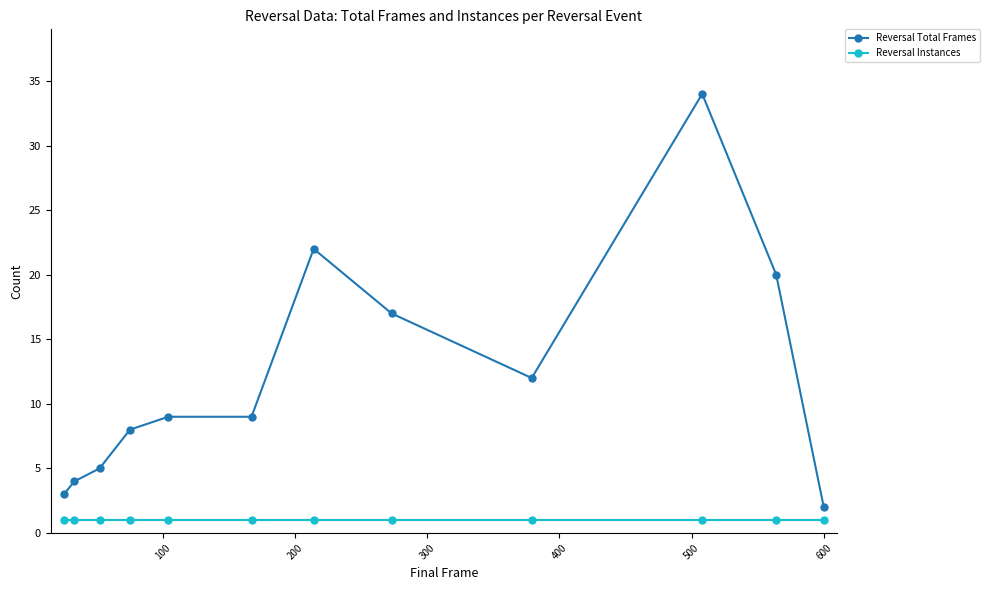

Which series has the widest spread of values?

Reversal Total Frames